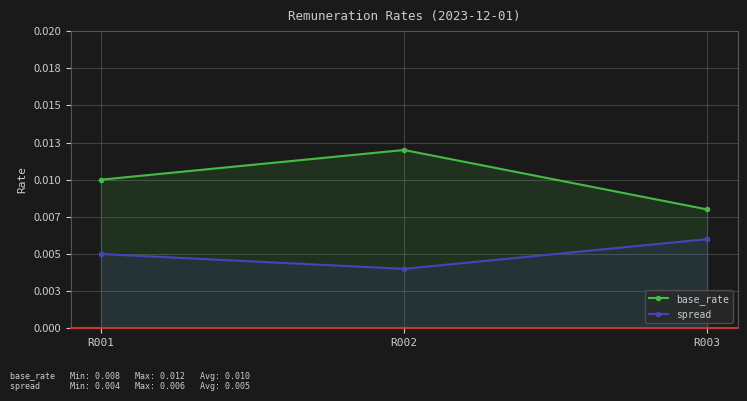

At which label does spread reach its minimum?

R002